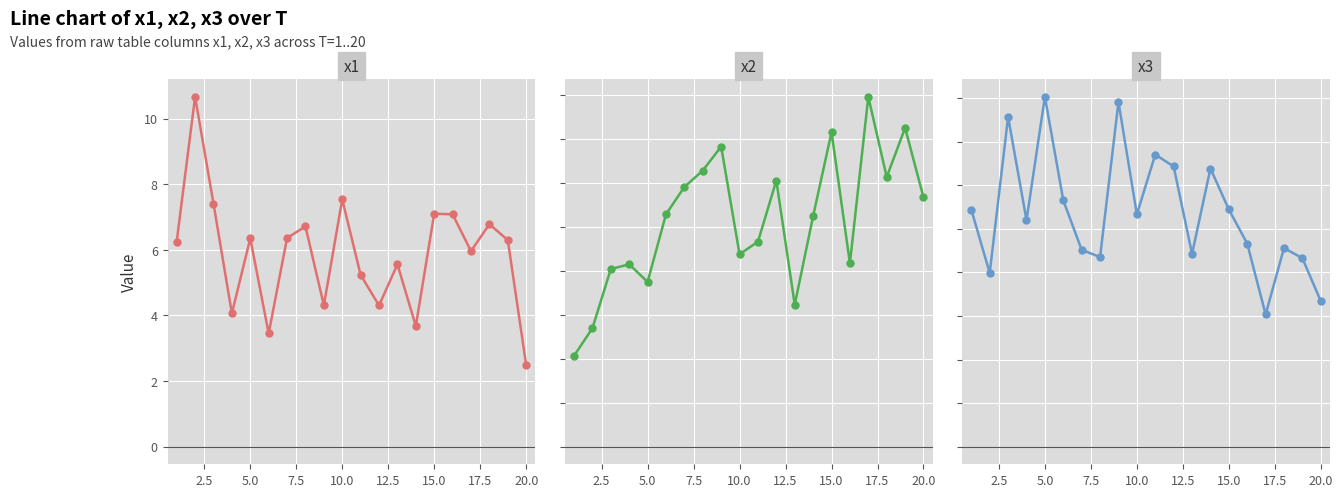

List the series in order of their peak value, highest first.

x1, x3, x2